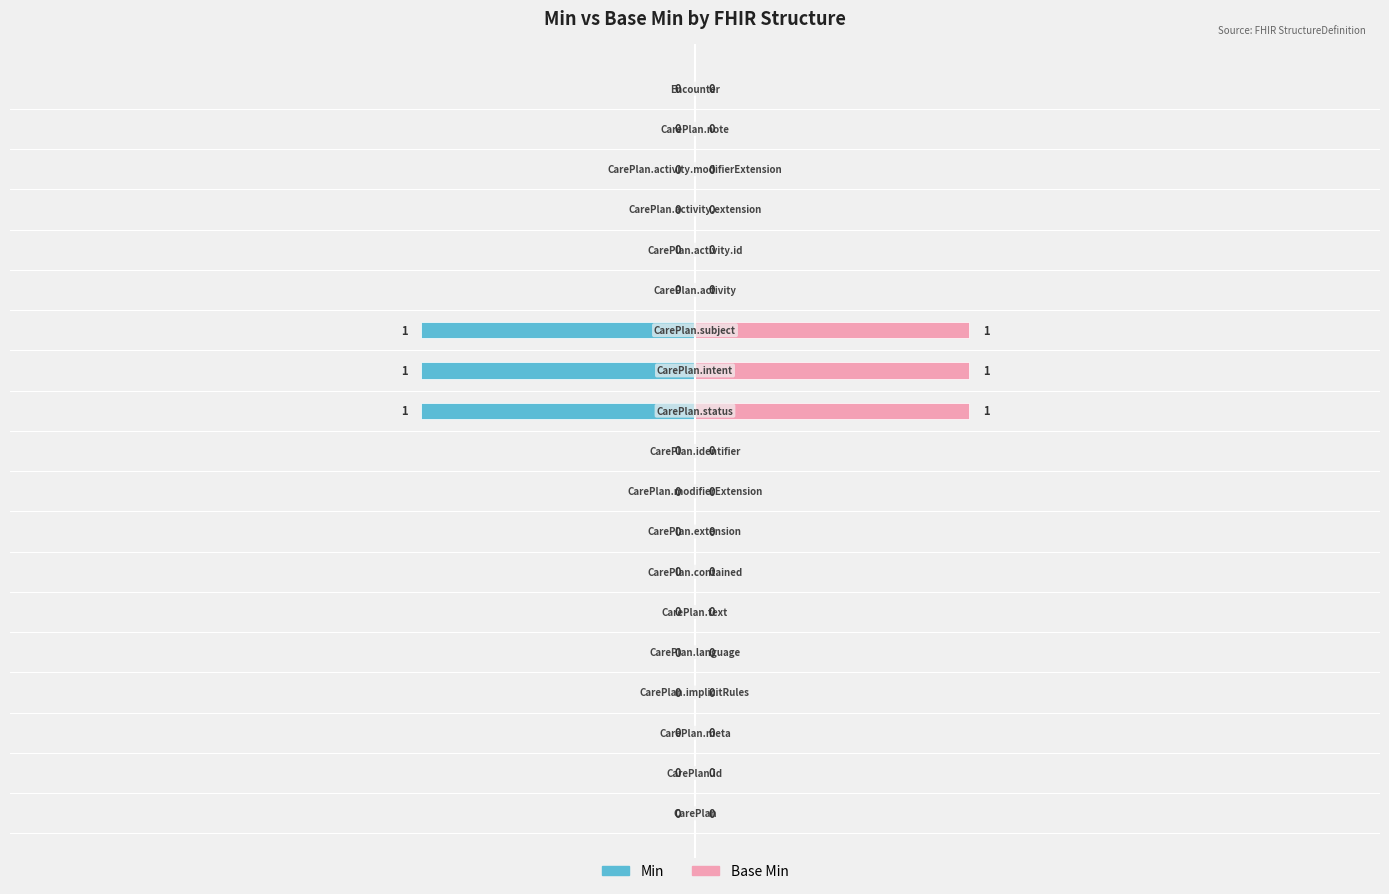

List the series in order of their overall mean, highest first.

Base Min, Min